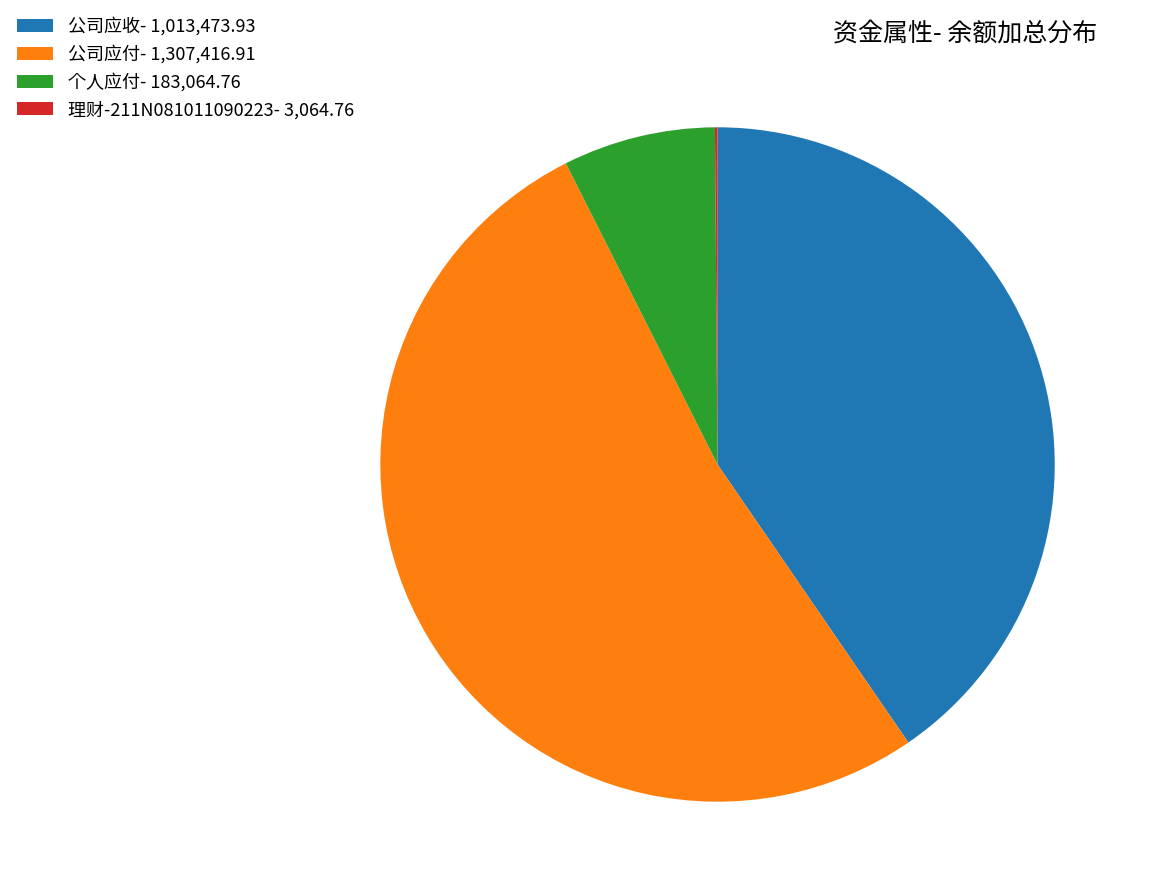

Approximately how many times larger is the value at 公司应收- 1,013,473.93 compared to 公司应付- 1,307,416.91?

0.8